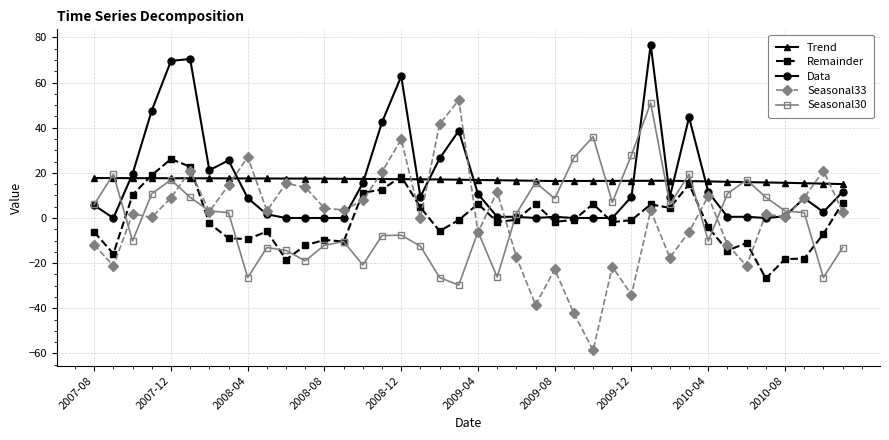

What is the sum of all Seasonal33 values?

1.8